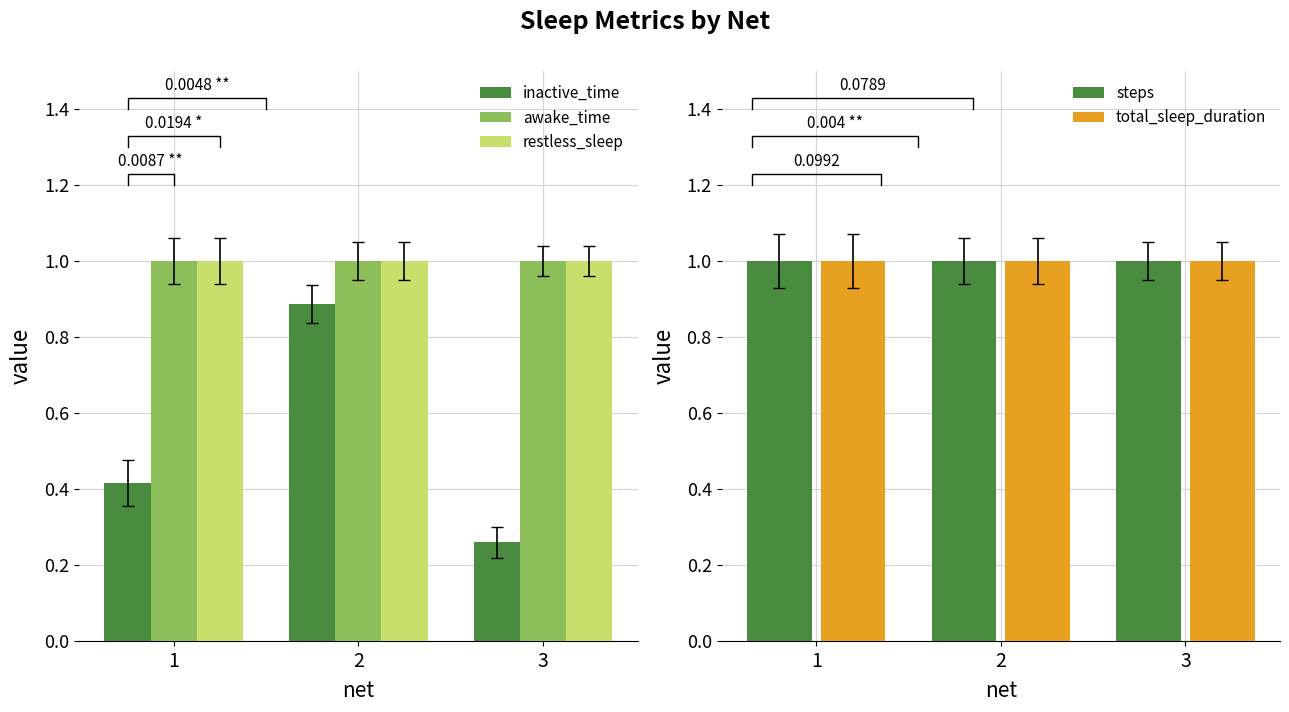

At 1, list the series in order from largest to smallest.

awake_time, restless_sleep, steps, total_sleep_duration, inactive_time